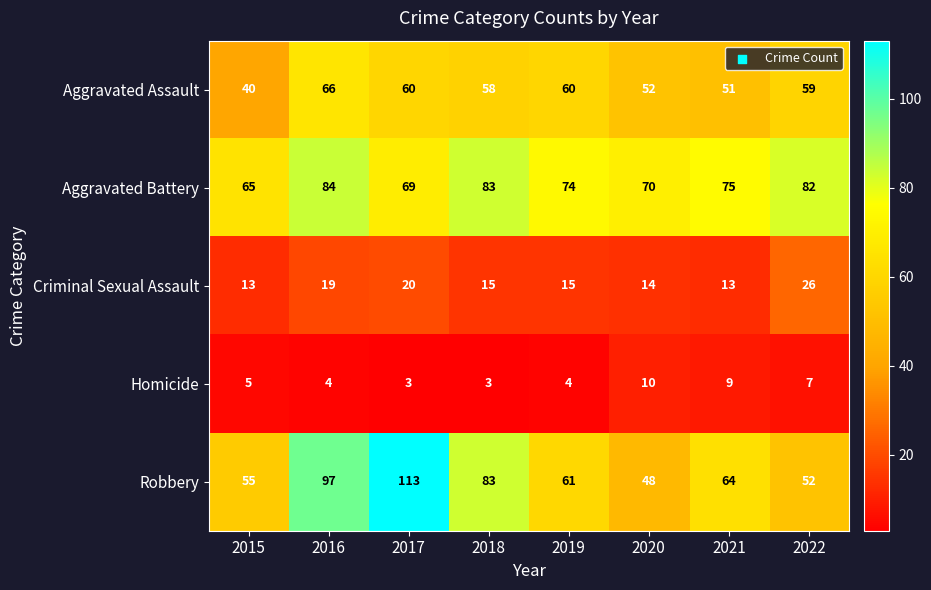

What is the highest value of the Criminal Sexual Assault series?

26